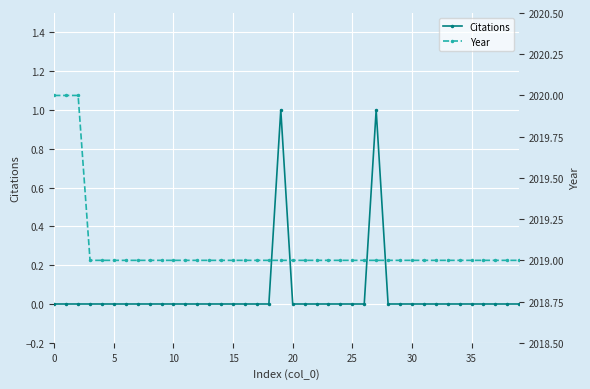

Is this an area chart (filled region under the line)?

No